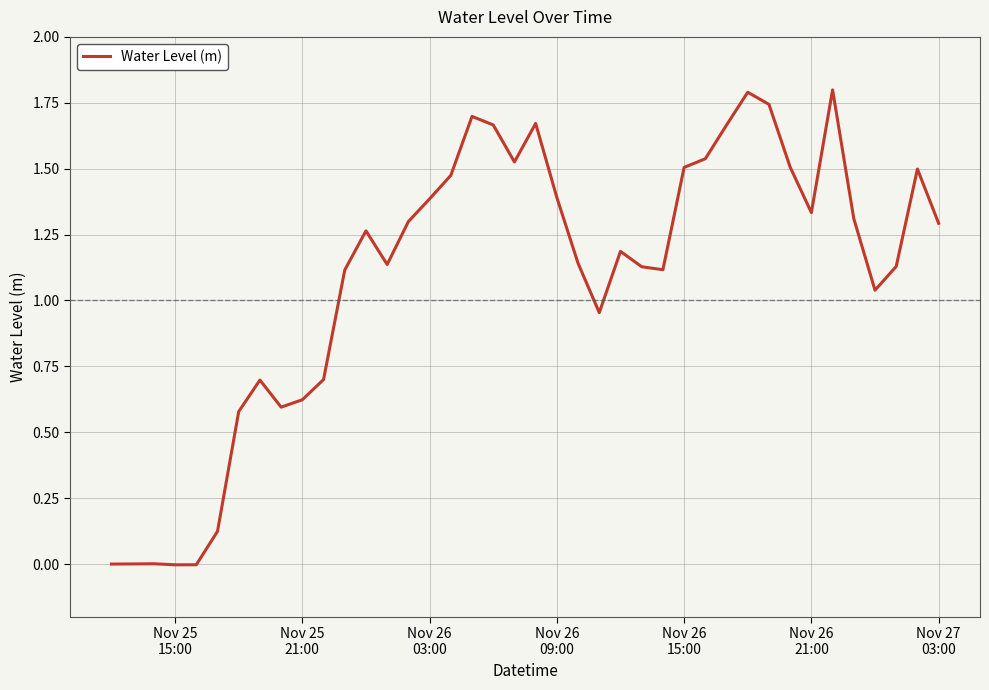

What is the difference between the maximum and minimum values?

1.8